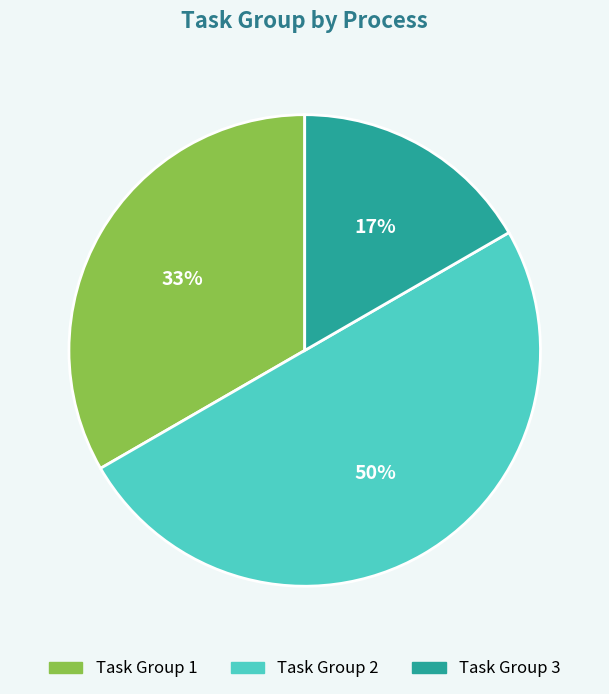

Rank the categories by value from highest to lowest.

Task Group 2, Task Group 1, Task Group 3